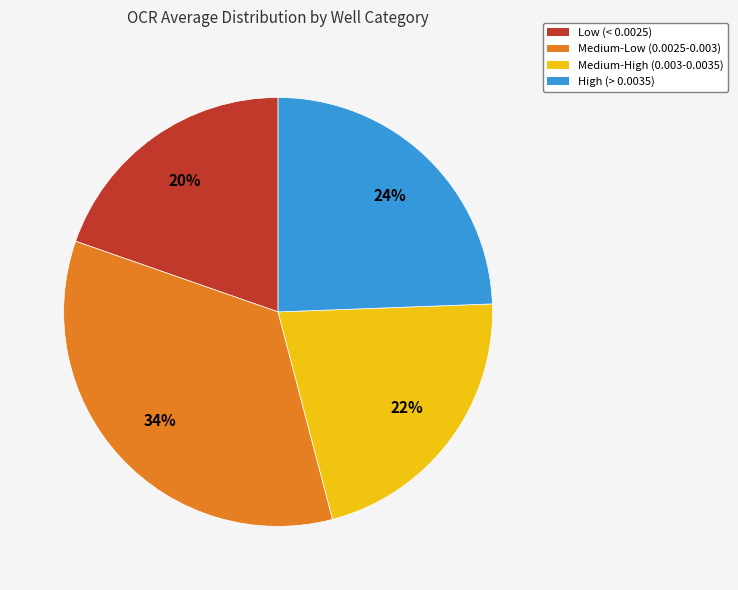

Does any single category account for the majority?

No